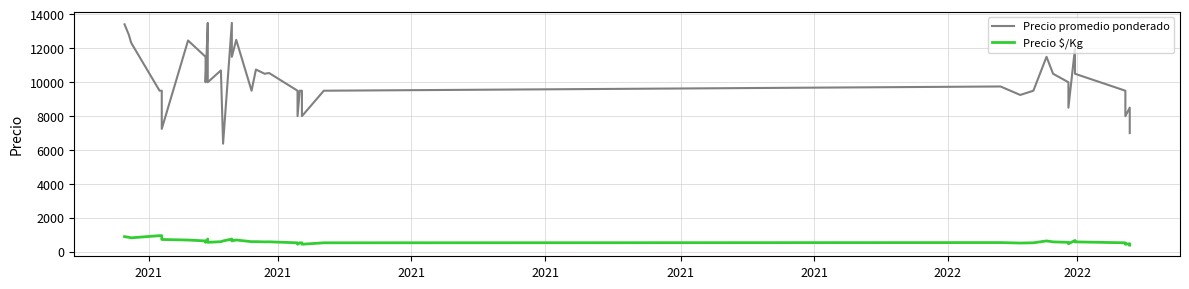

Is this an area chart (filled region under the line)?

No